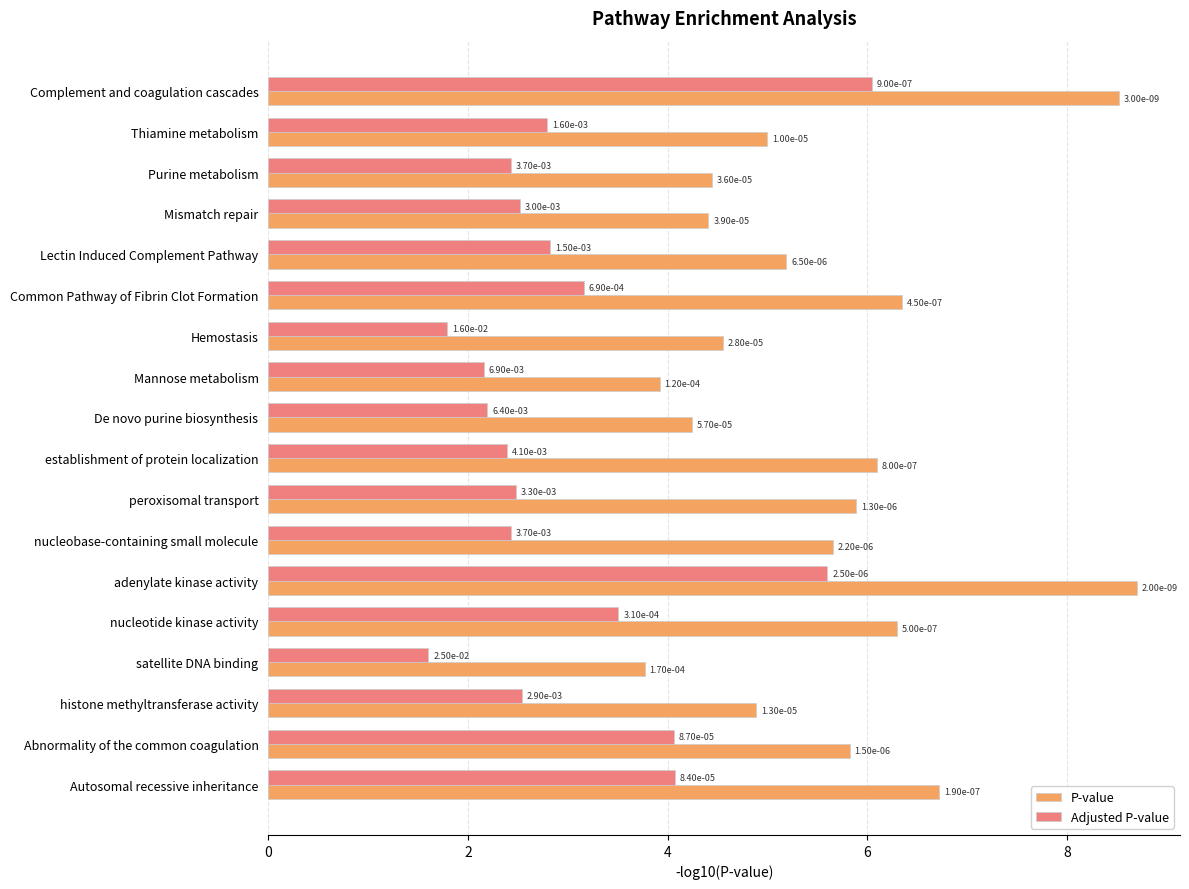

What are all the series names shown in the legend?

P-value, Adjusted P-value